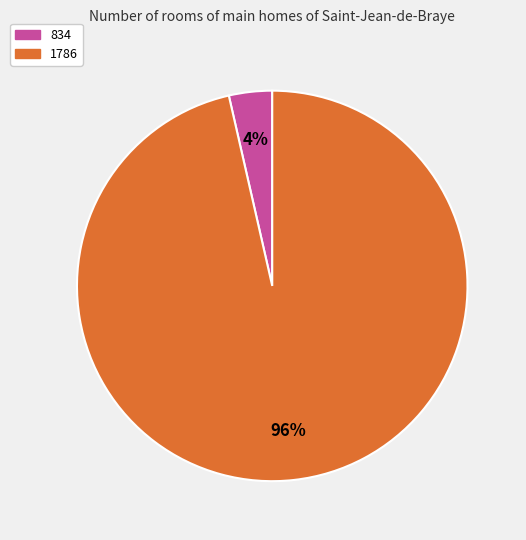

Which category has the smallest portion of the pie?

834